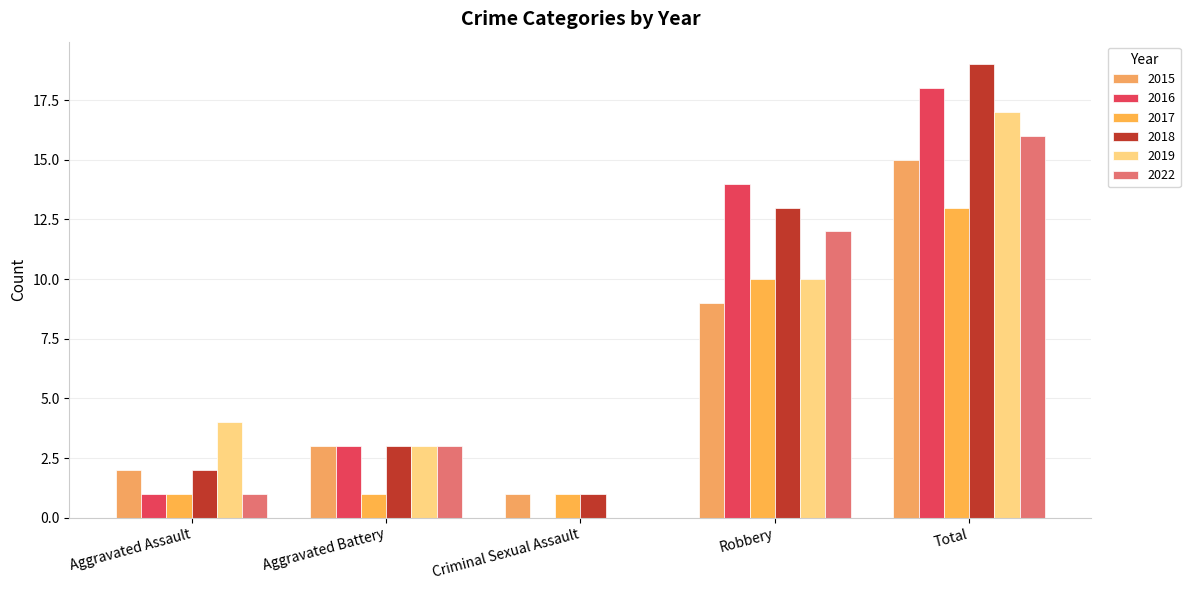

What are all the series names shown in the legend?

2015, 2016, 2017, 2018, 2019, 2022